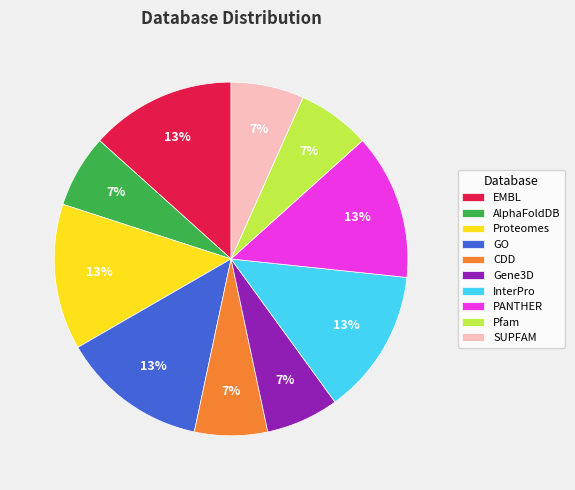

To the nearest percent, what is the combined percentage of Gene3D and InterPro?

20%